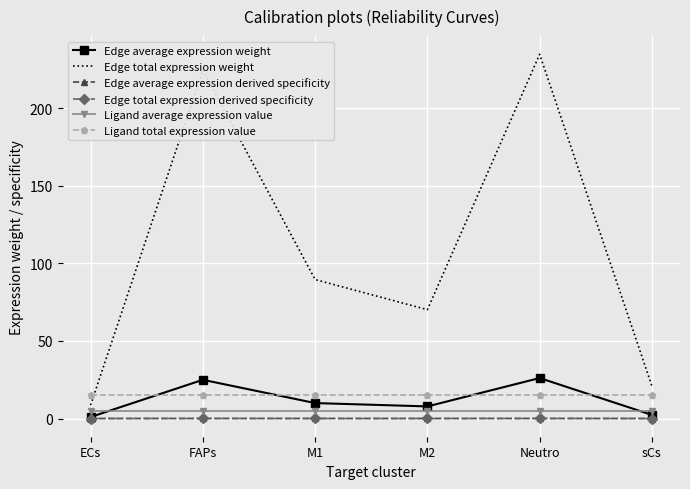

What are all the series names shown in the legend?

Edge average expression weight, Edge total expression weight, Edge average expression derived specificity, Edge total expression derived specificity, Ligand average expression value, Ligand total expression value